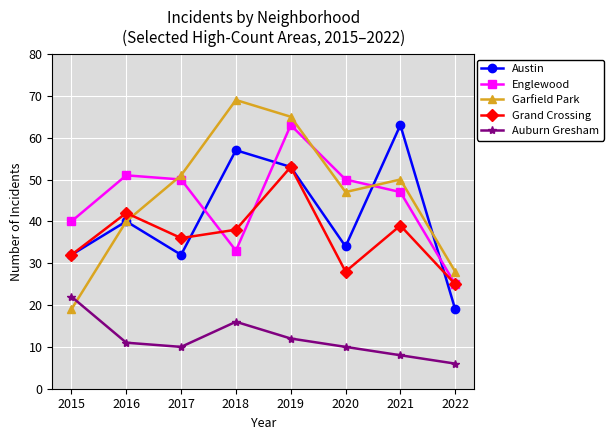

At which category does the chart reach its peak across all series?

2018